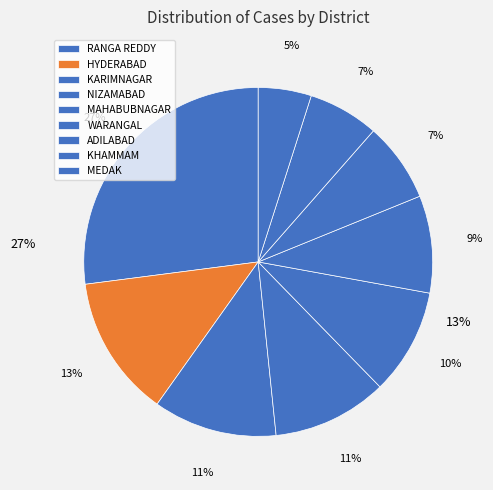

Which slice is the largest?

RANGA REDDY